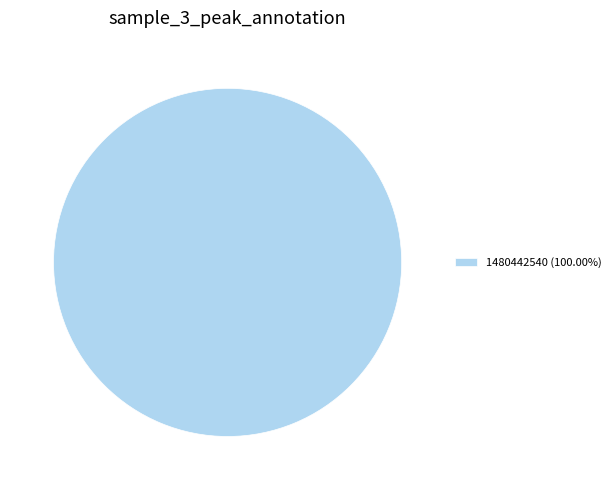

Is 1480442540 (100.00%) the majority of the pie?

Yes